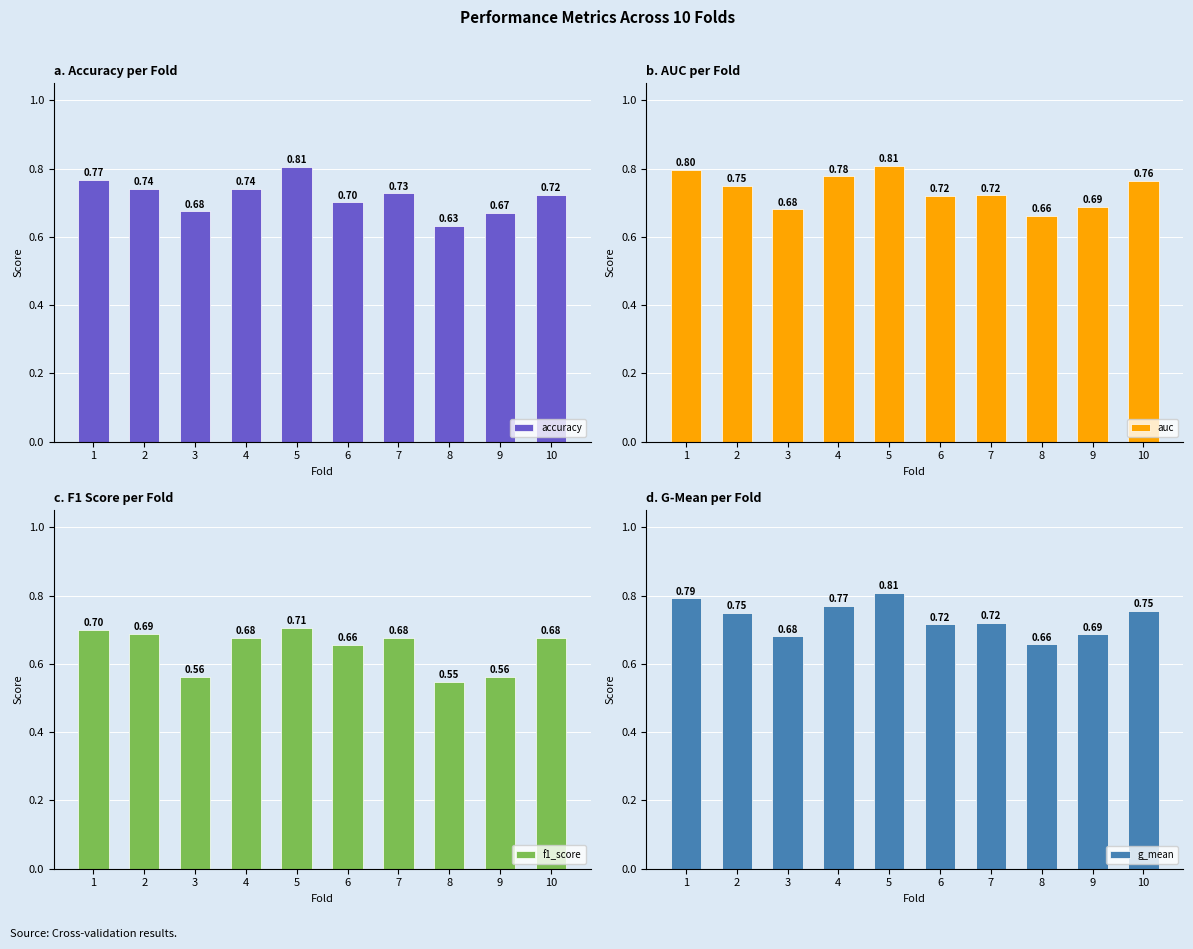

What is the total value across all series at 4?

3.0